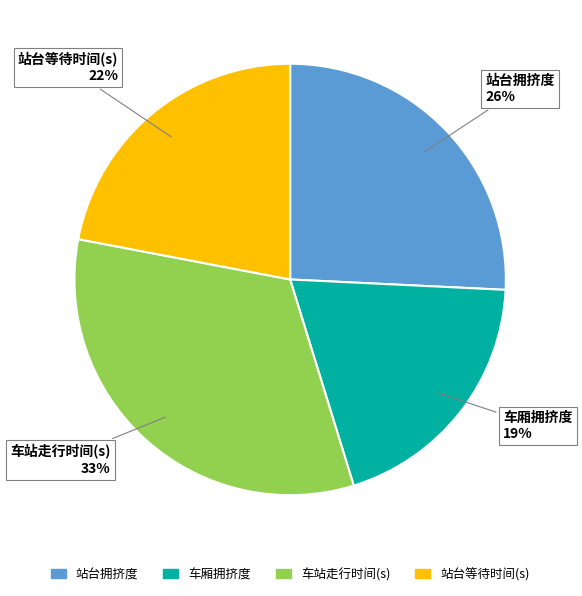

The 车站走行时间(s) slice represents 26% of the pie. True or false?

False